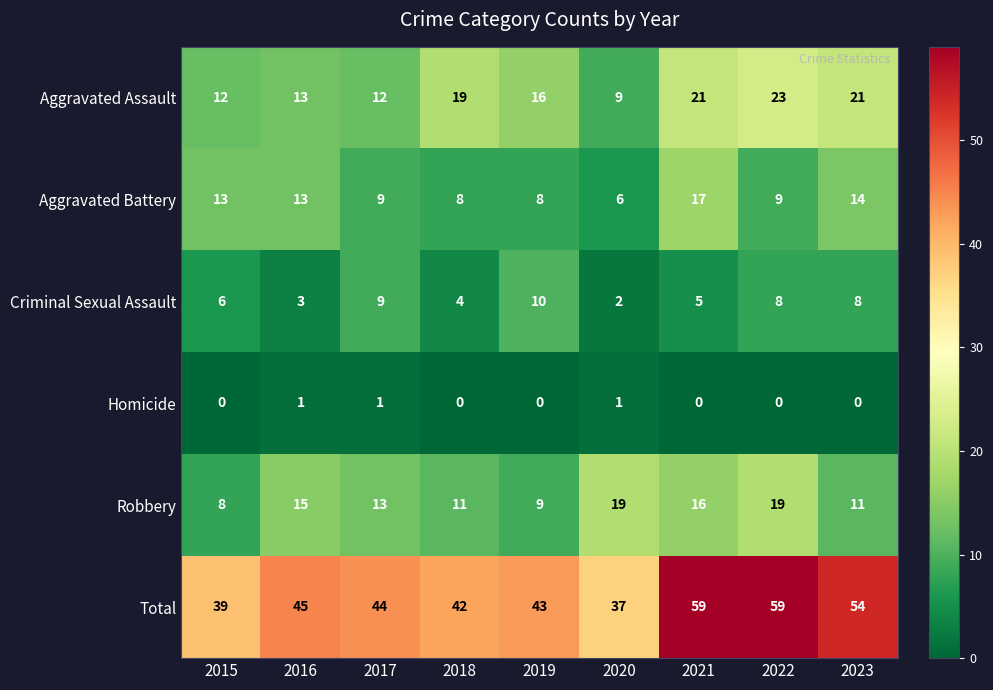

True or false: Criminal Sexual Assault has a value of 1 at 2020.

False